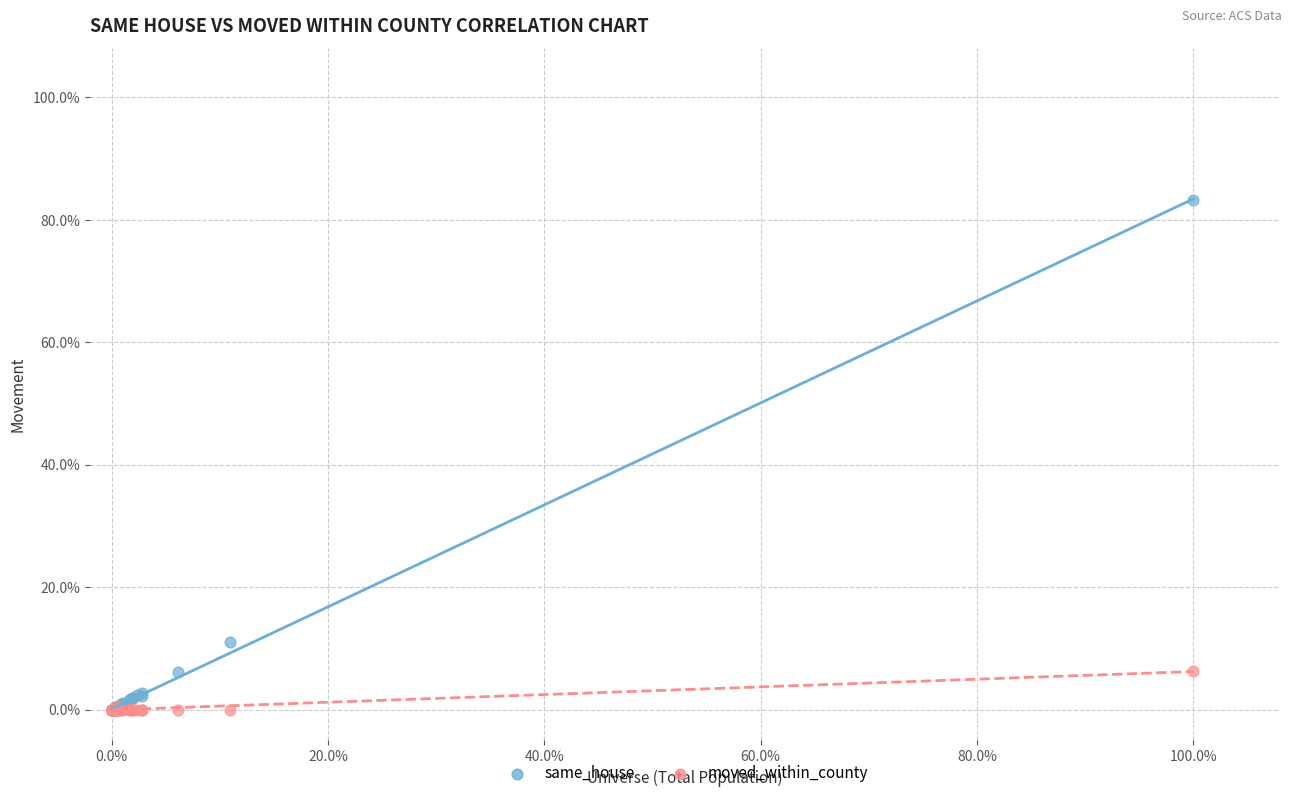

What are all the series names shown in the legend?

same_house, moved_within_county